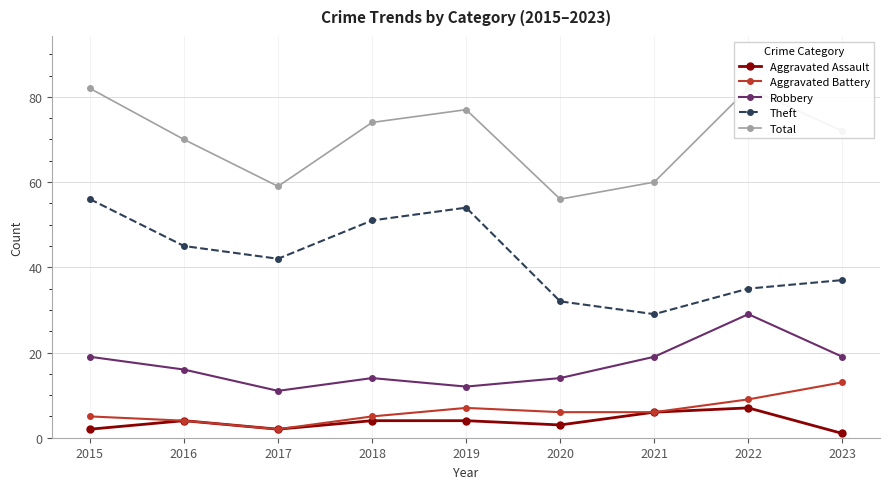

At how many categories does at least one series exceed 39?

9